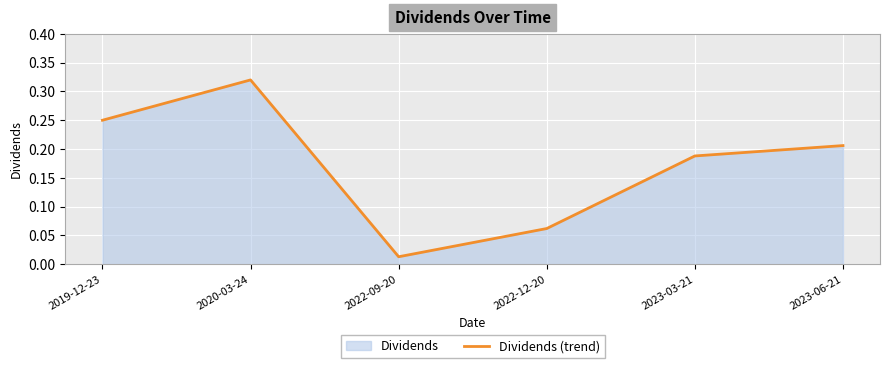

What position from the left is 2019-12-23?

1